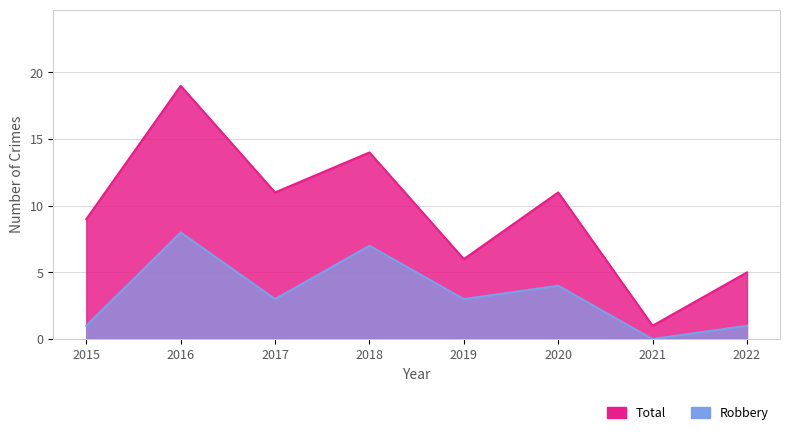

Which has a higher value, 2021 or 2015?

2015